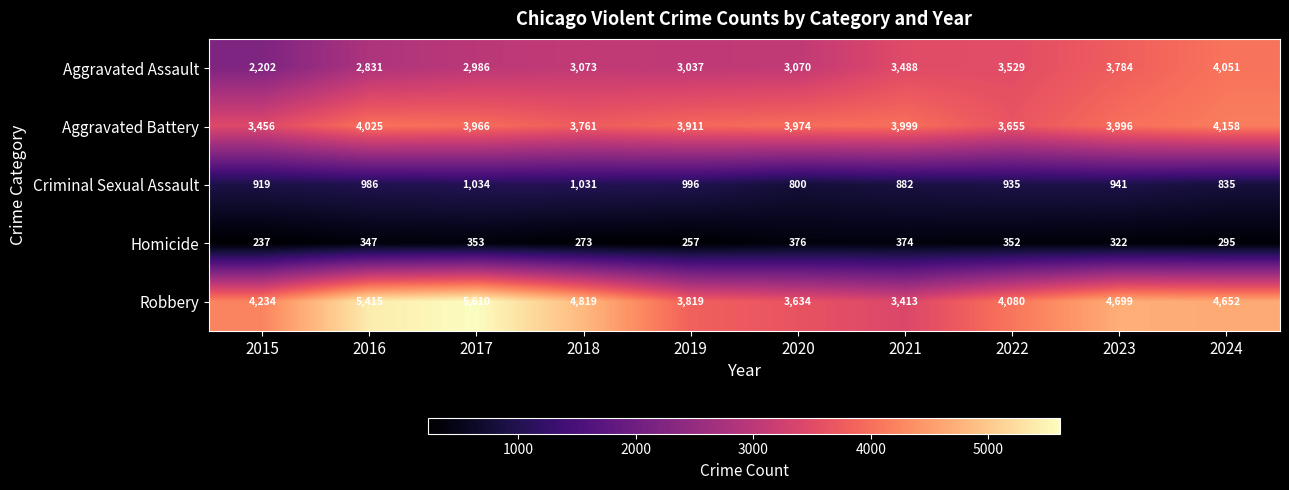

What is the average value of the Aggravated Battery series?

3890